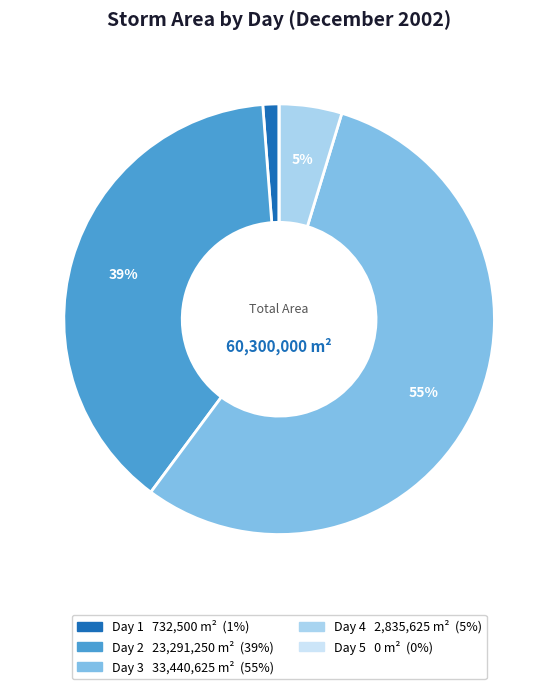

Is there a majority slice in this chart?

Yes